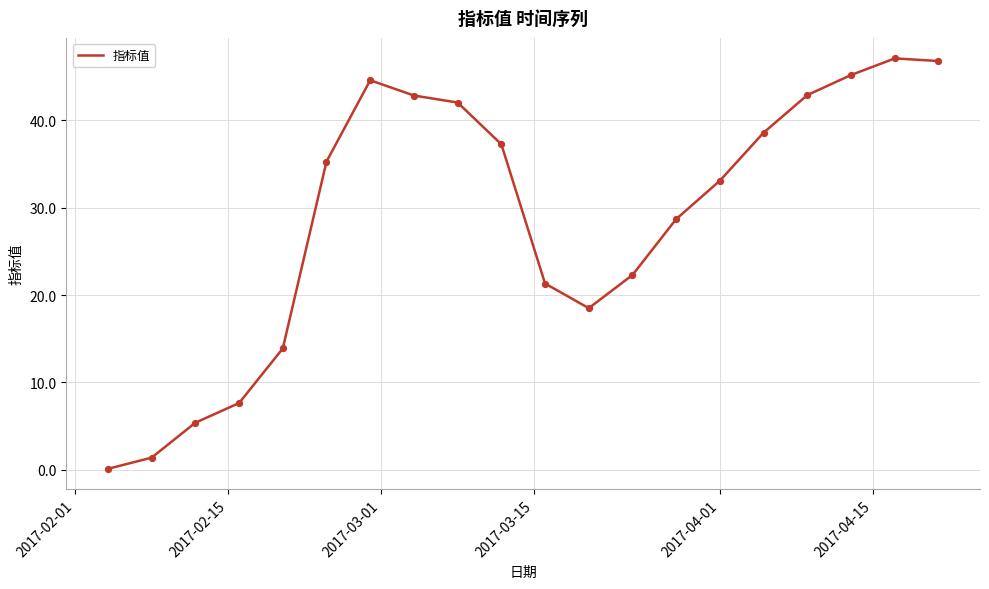

What is the difference between the maximum and minimum values?

47.0